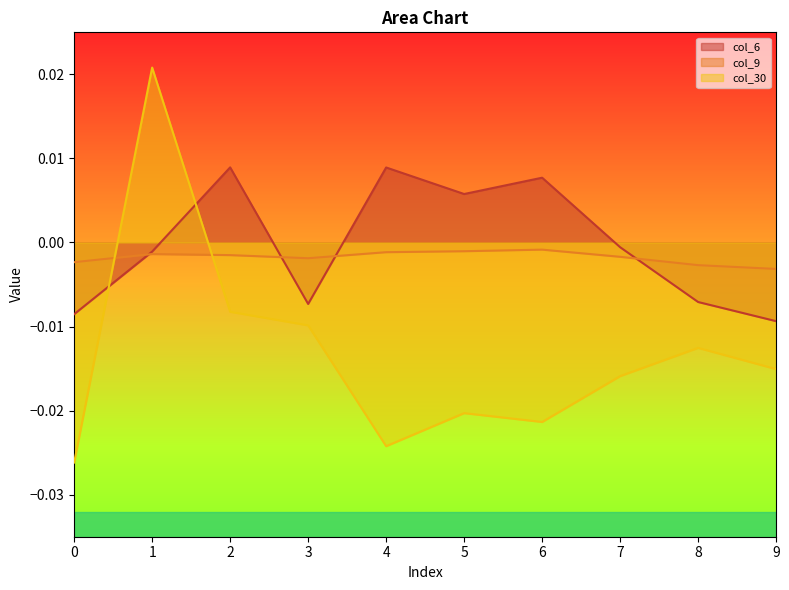

At which label does col_30 reach its peak?

1